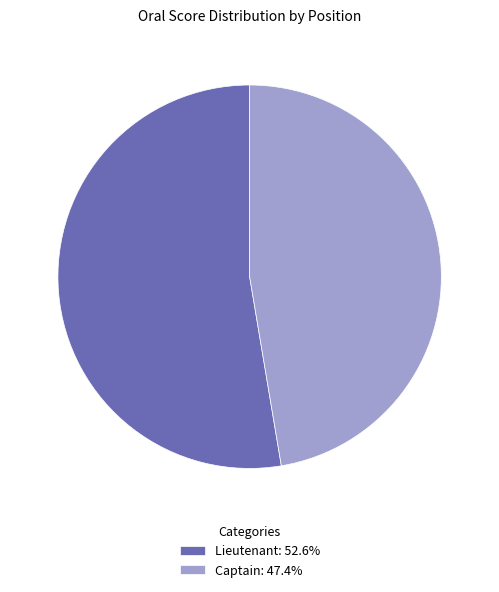

Count the number of slices in the pie.

2